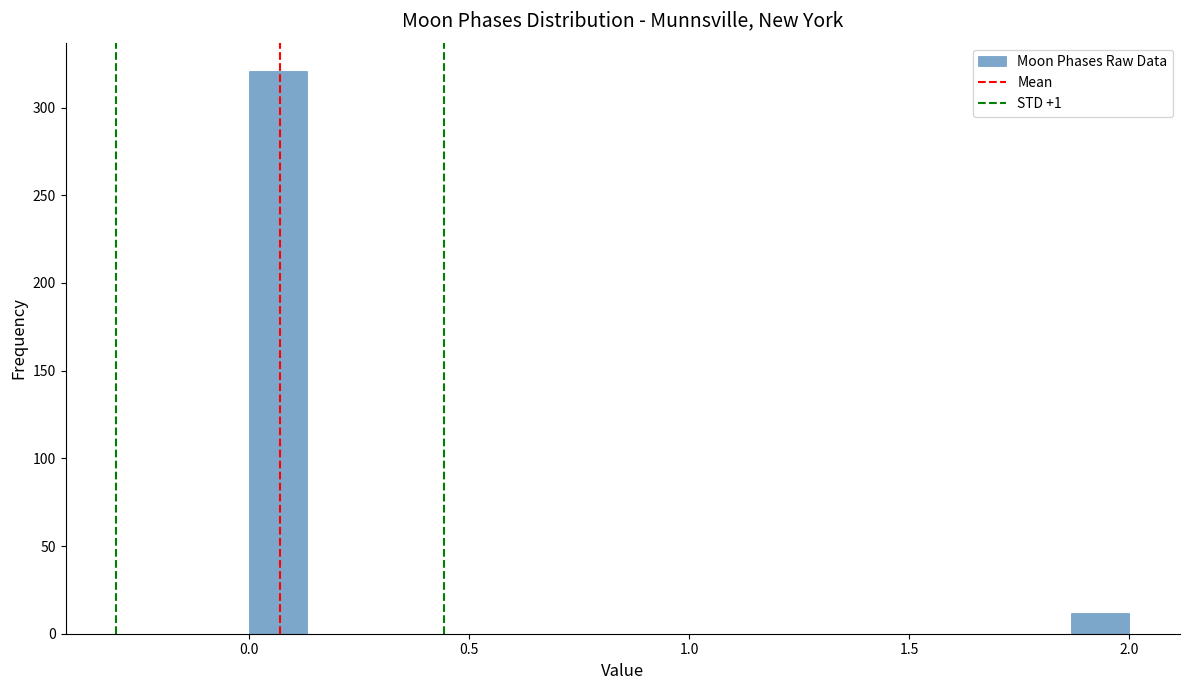

Around what value on the x-axis is the tallest bar? Give the approximate position of its centre, as read against the axis.

0.05